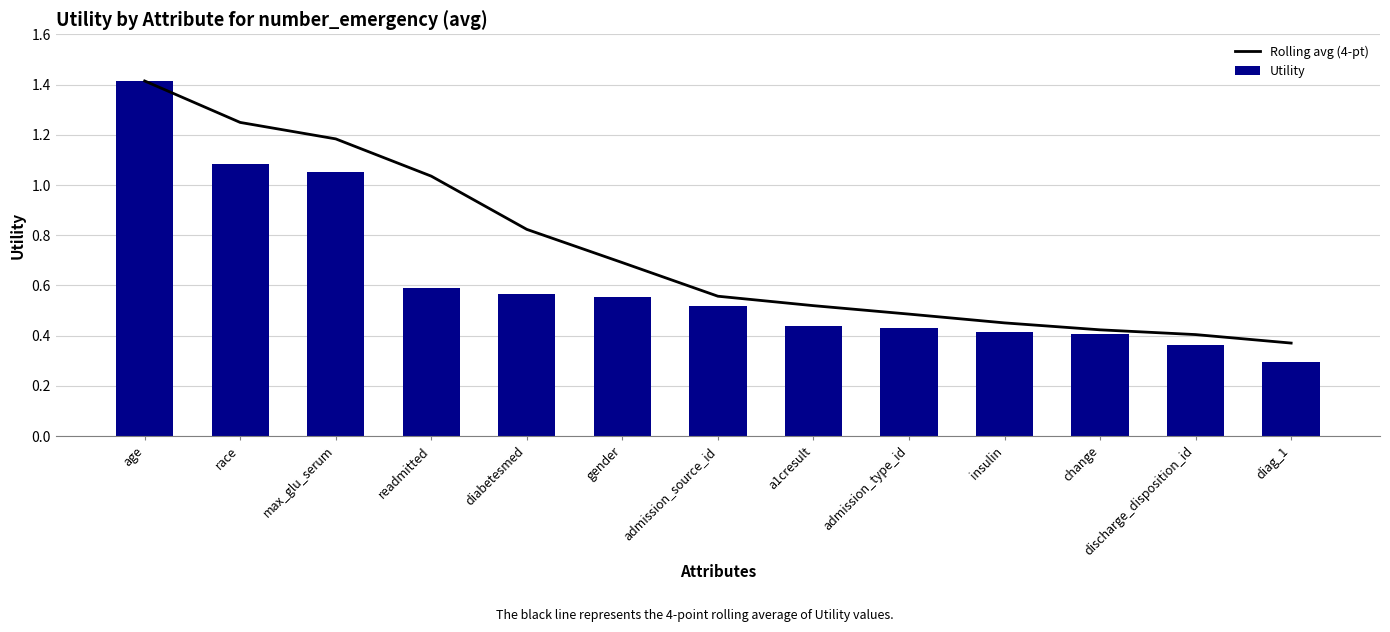

Which label corresponds to the largest value in the chart?

age